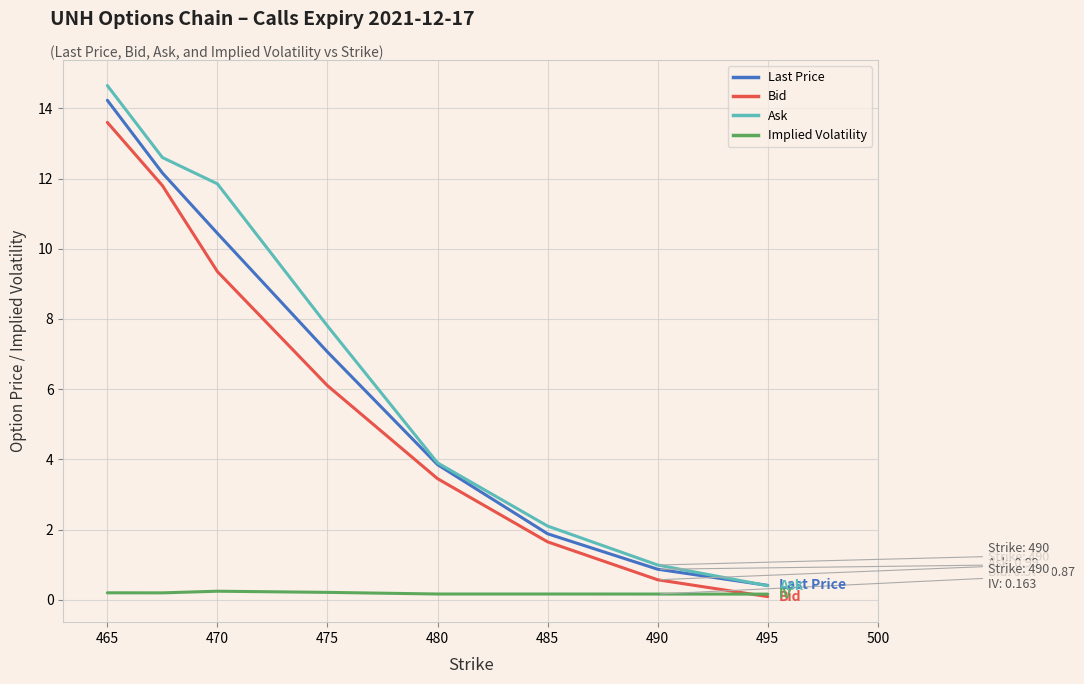

What is the greatest value displayed?

14.7